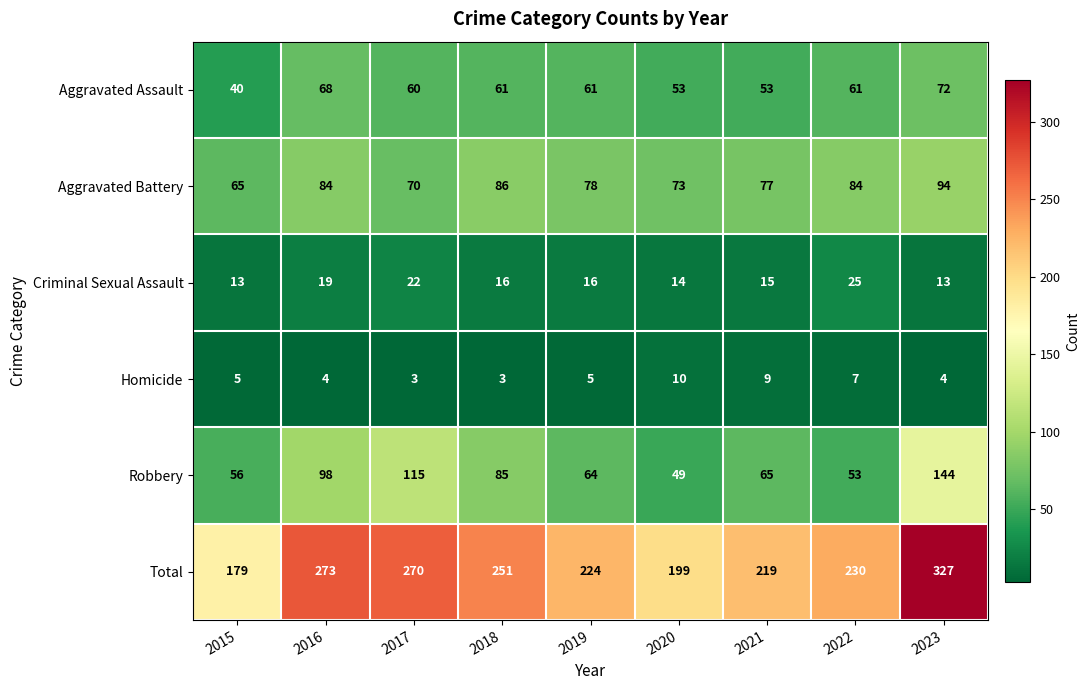

The value of Aggravated Assault at 2022 is 93. True or false?

False